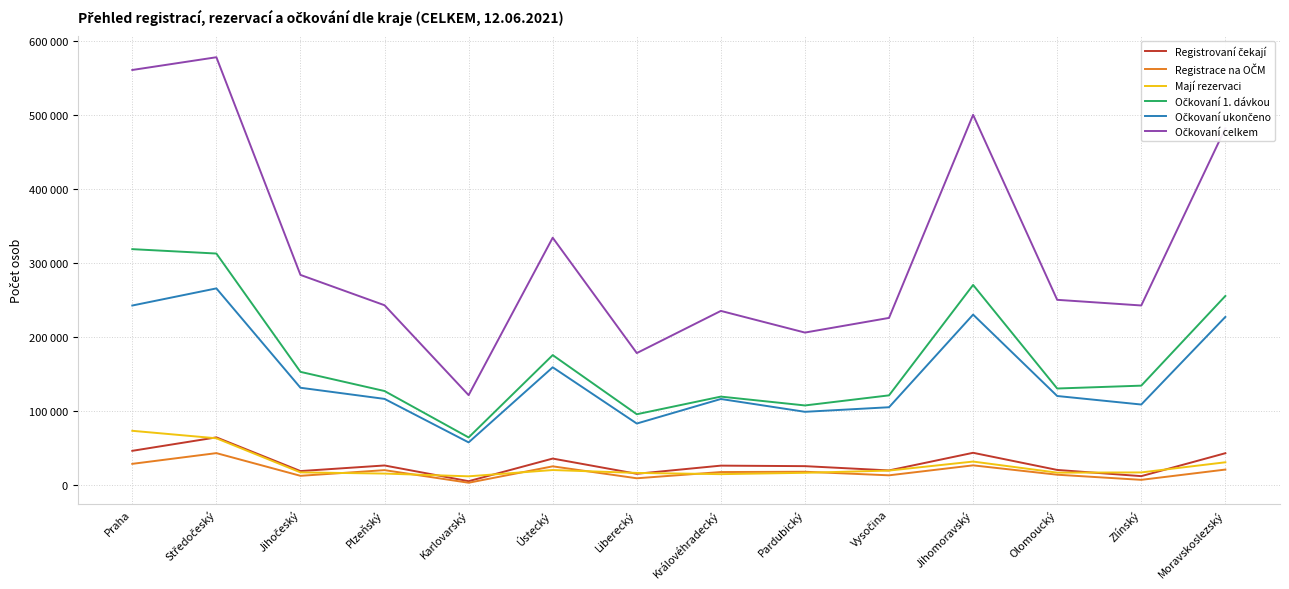

What is the difference between the maximum and minimum values in the Registrovaní čekají series?

59253